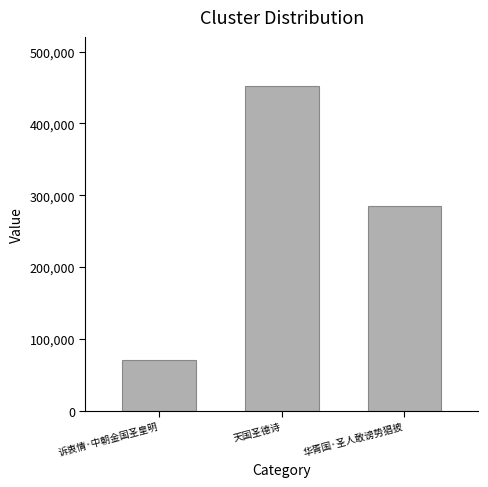

Count the values in the range 70767 to 452567.

3